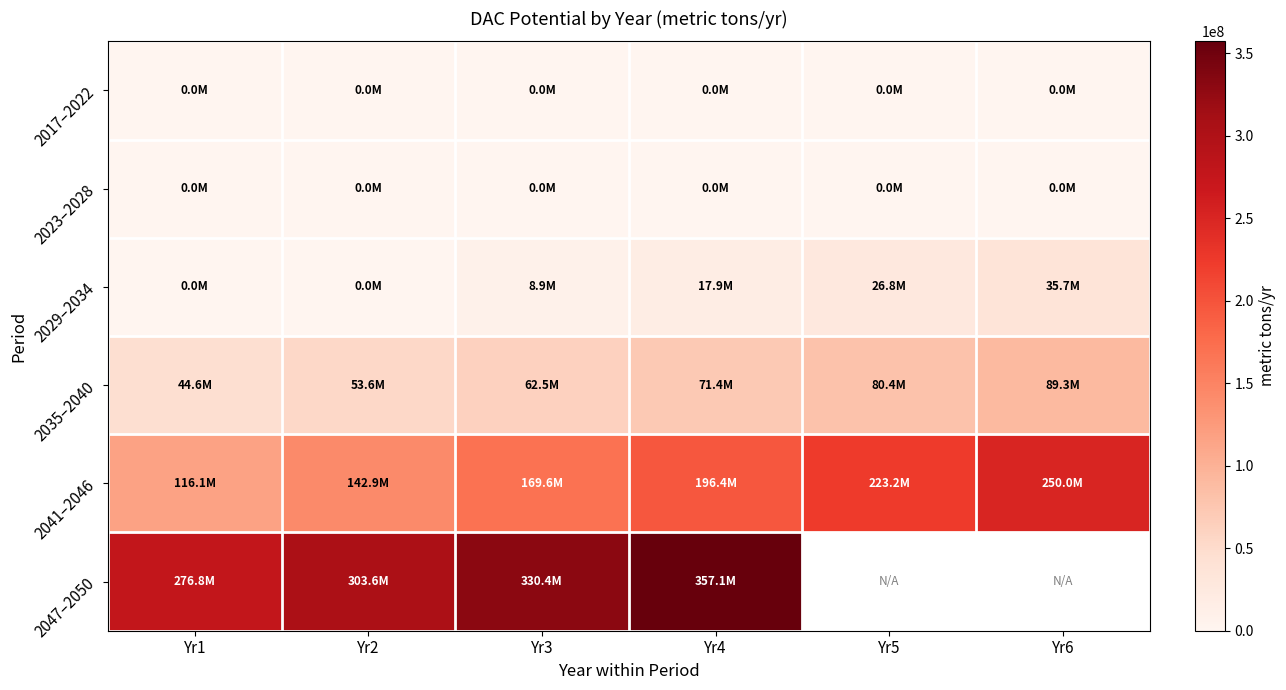

Count the number of categories in the chart.

6